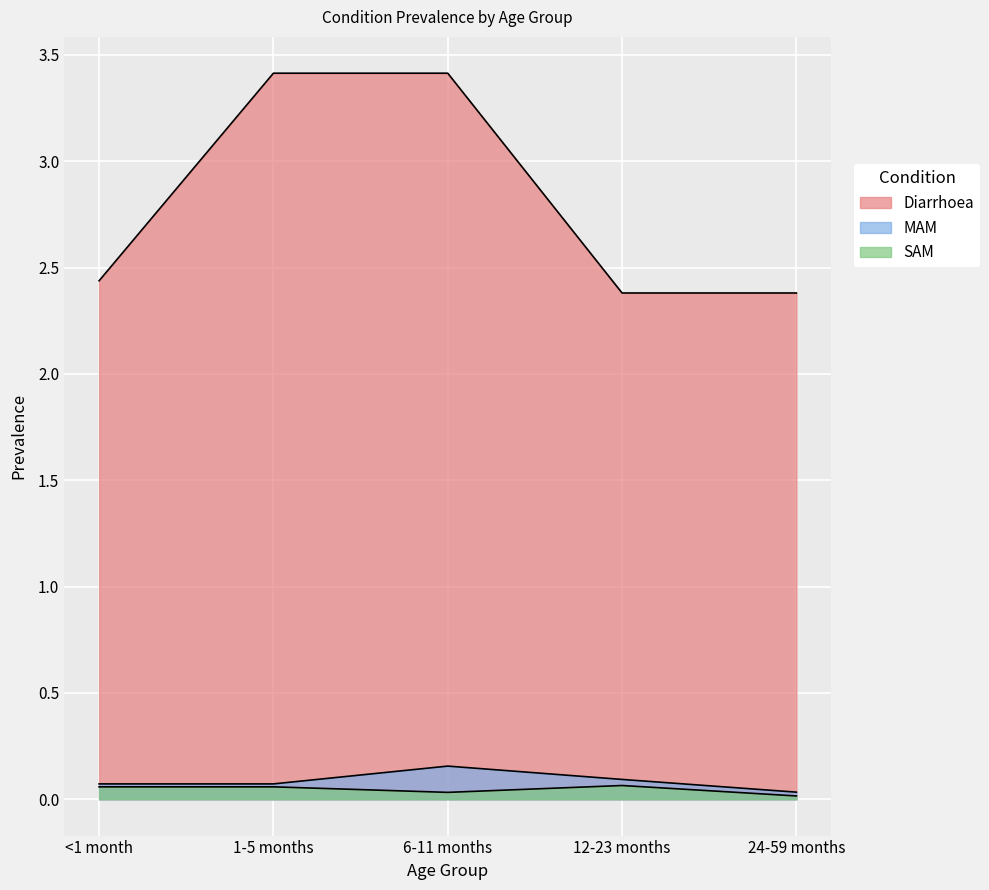

At which label does Diarrhoea reach its peak?

1-5 months